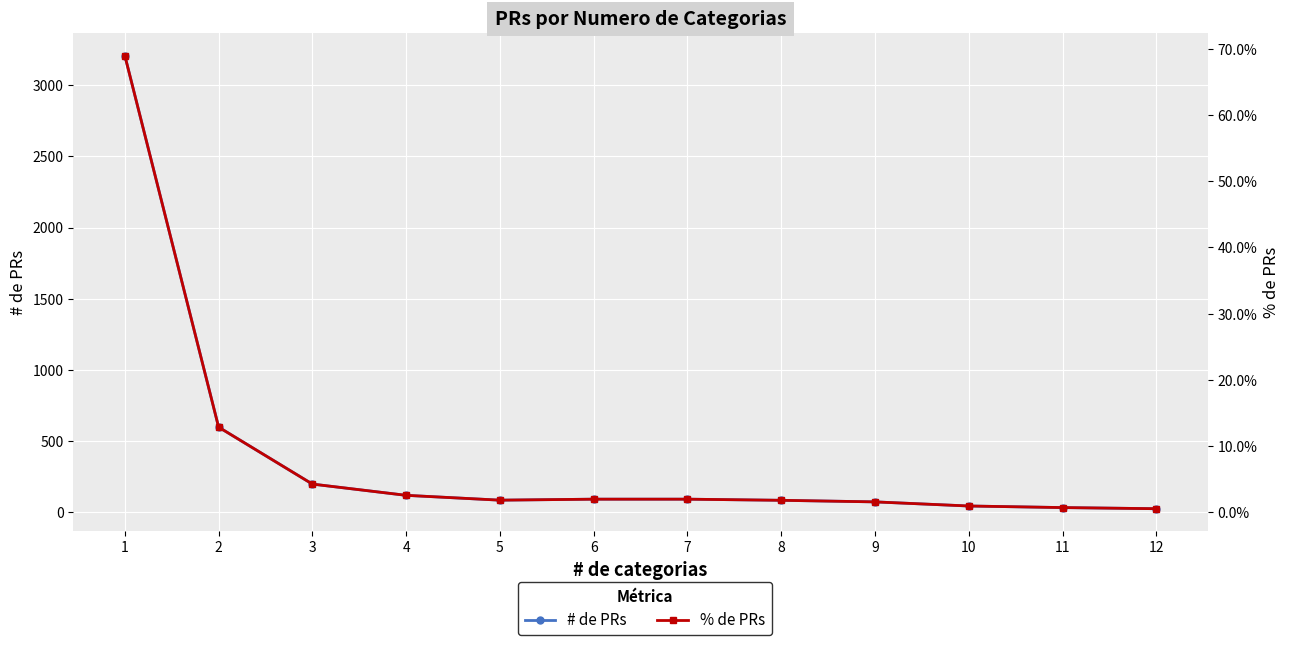

Which series has the largest total across all categories?

# de PRs